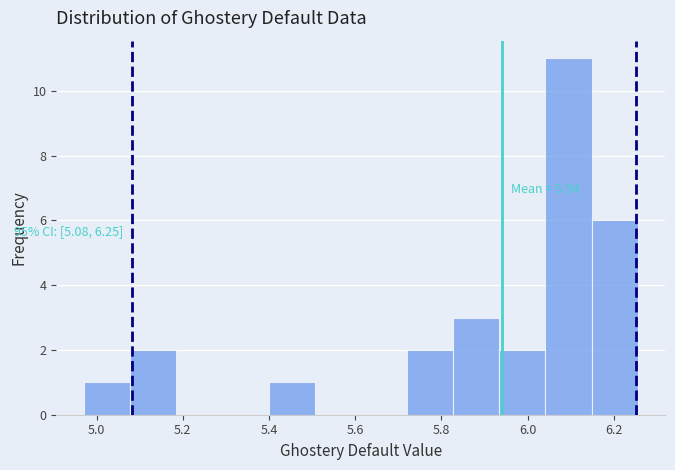

Which range on the x-axis has the tallest bar?

6.04 to 6.14